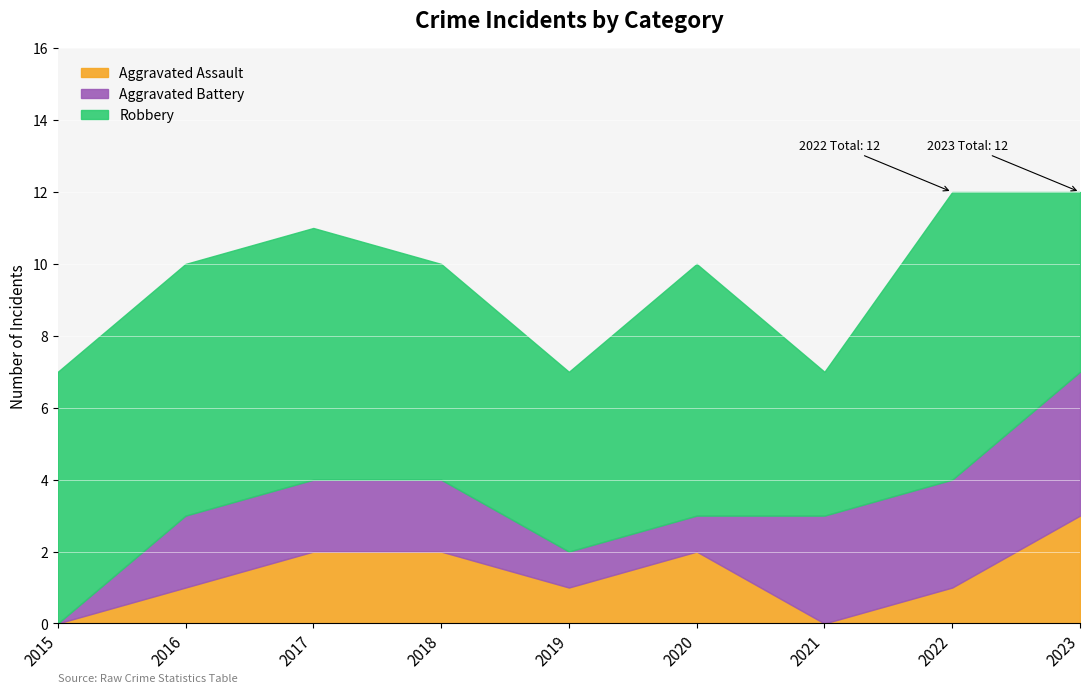

Is the value of Aggravated Battery at 2016 greater than the value of Robbery at 2021?

No